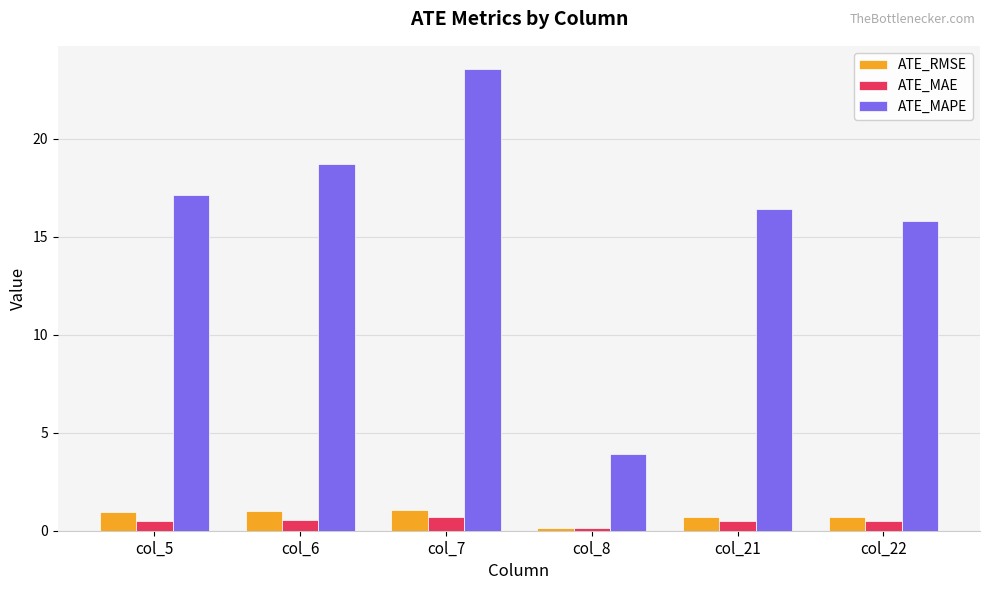

Where is ATE_MAPE nearest to the value 13?

col_22